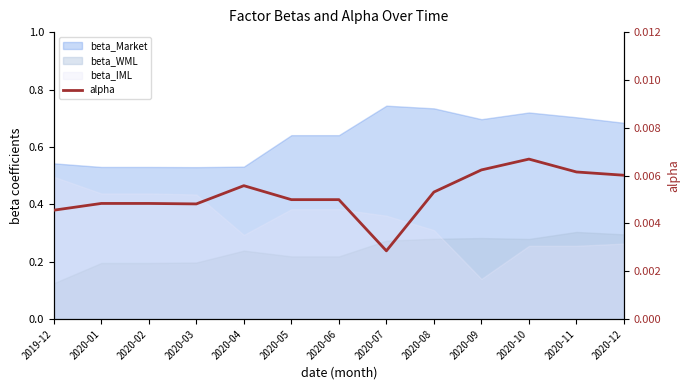

The chart shows a value of 0.0 at 2020-07. True or false?

True